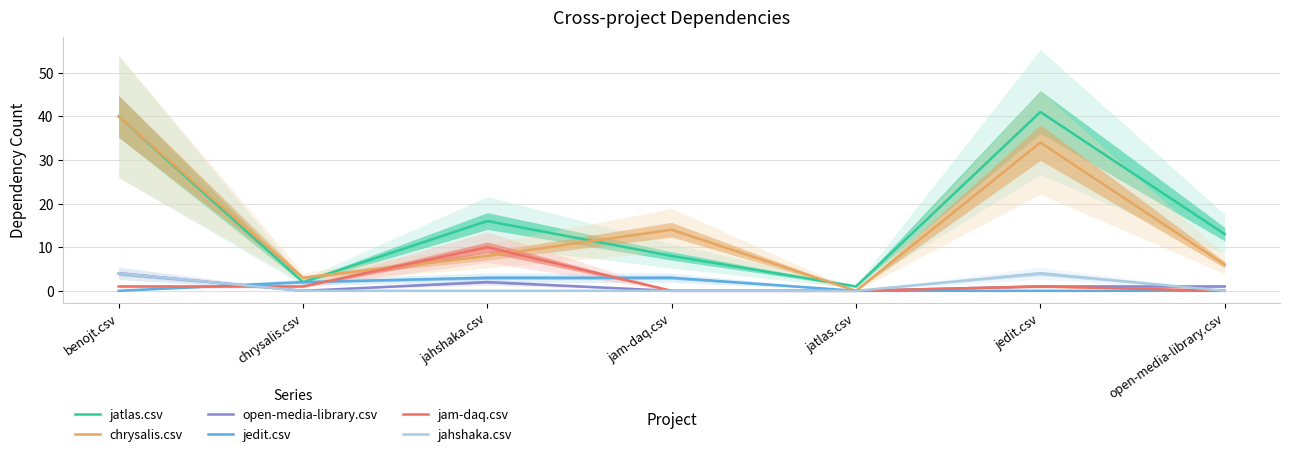

At which label does jam-daq.csv first exceed 1?

jahshaka.csv